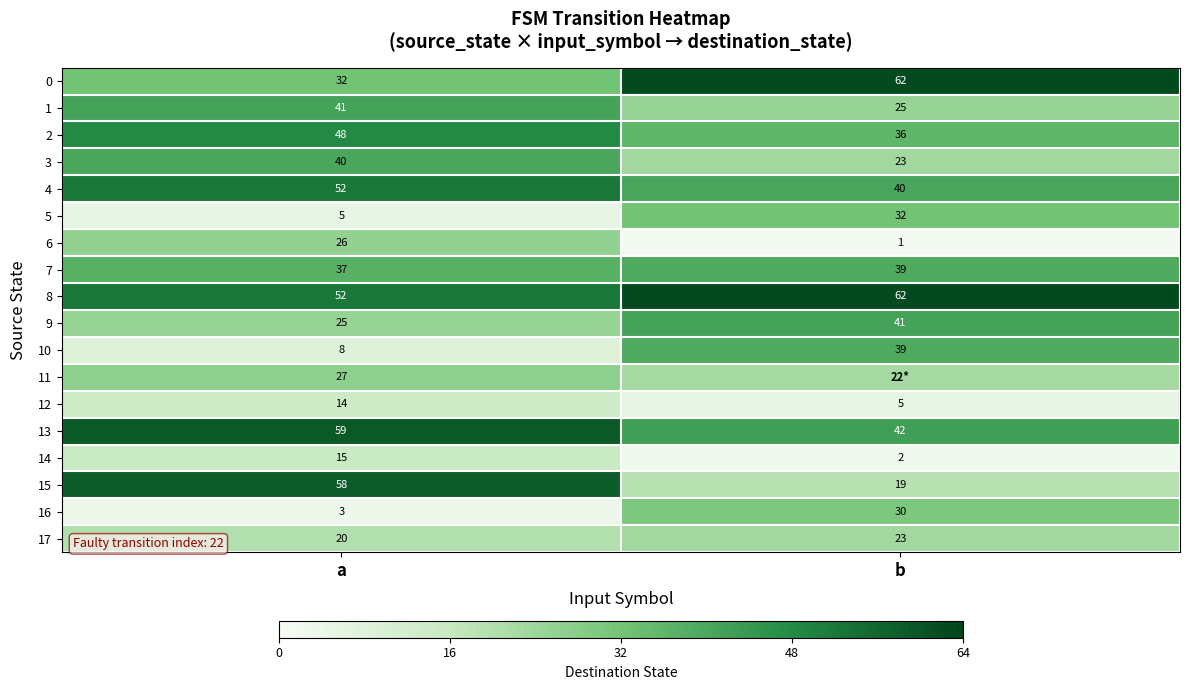

What is the difference between the highest and lowest values at a?

56